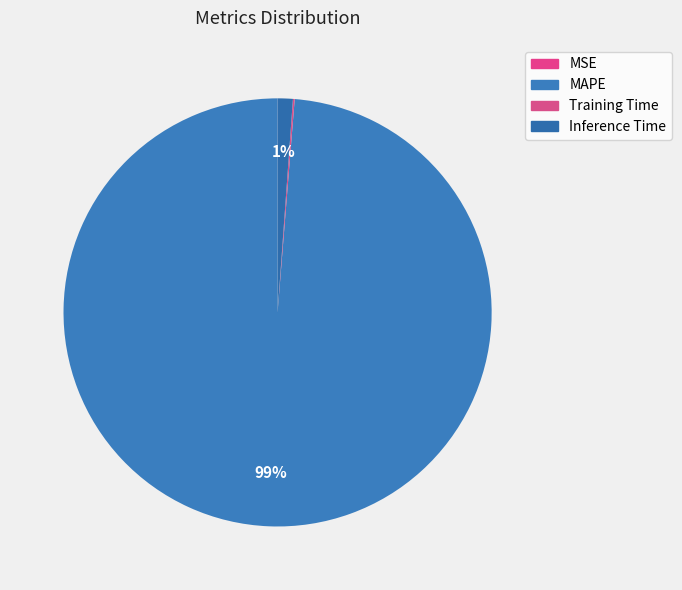

How many slices are in this pie chart?

4